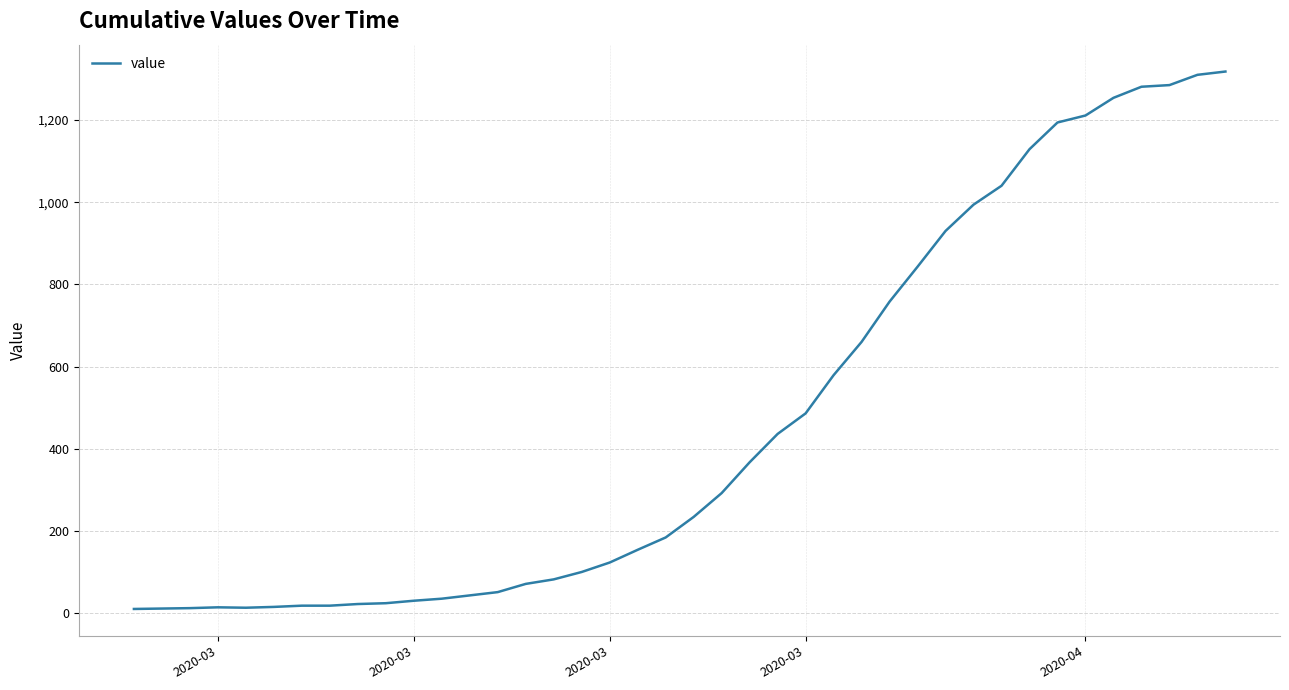

What is the difference between the maximum and minimum values?

1308